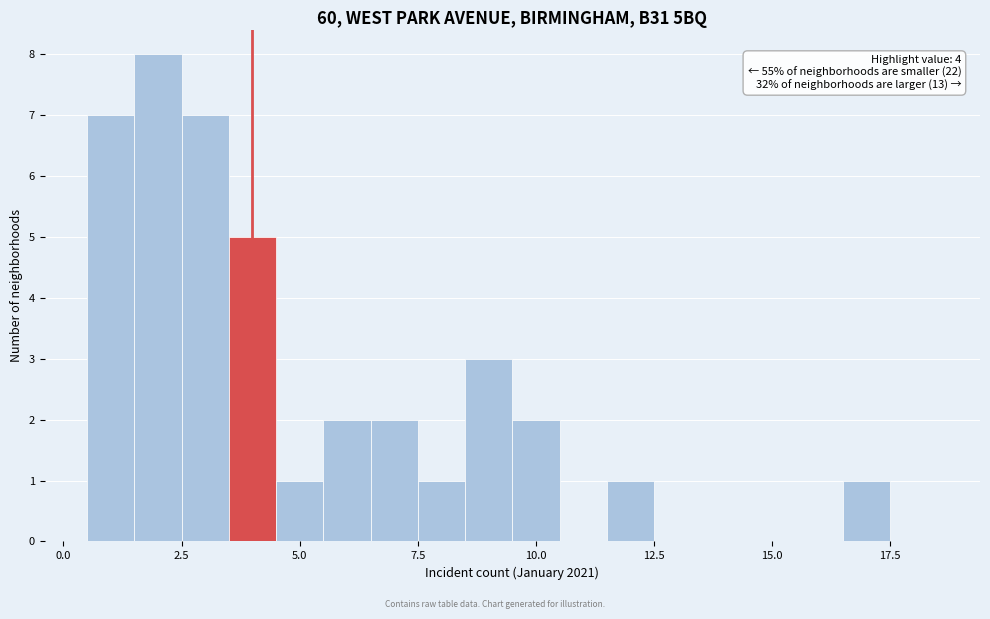

Around what value on the x-axis is the tallest bar? Give the approximate position of its centre, as read against the axis.

2.0